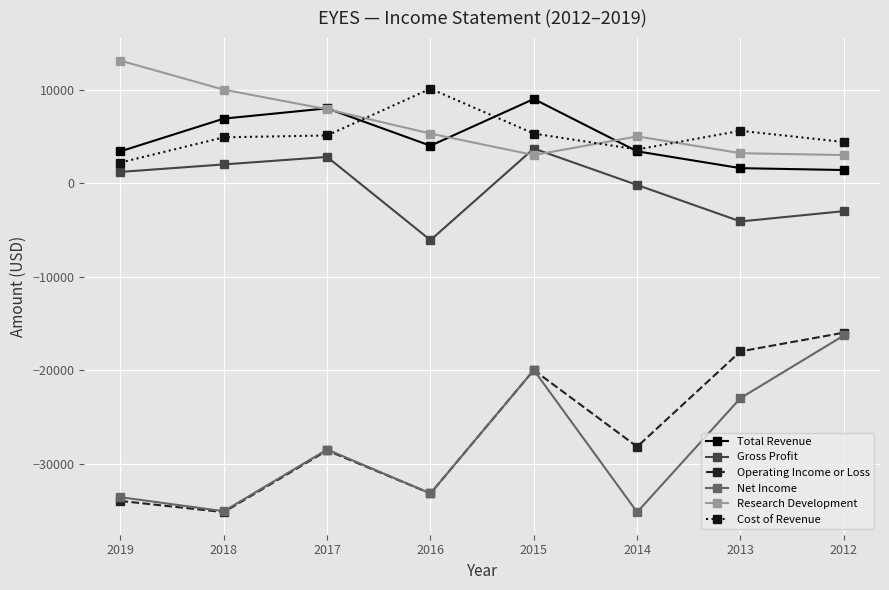

What is the value of the Cost of Revenue point at the 5th from the left?

5300